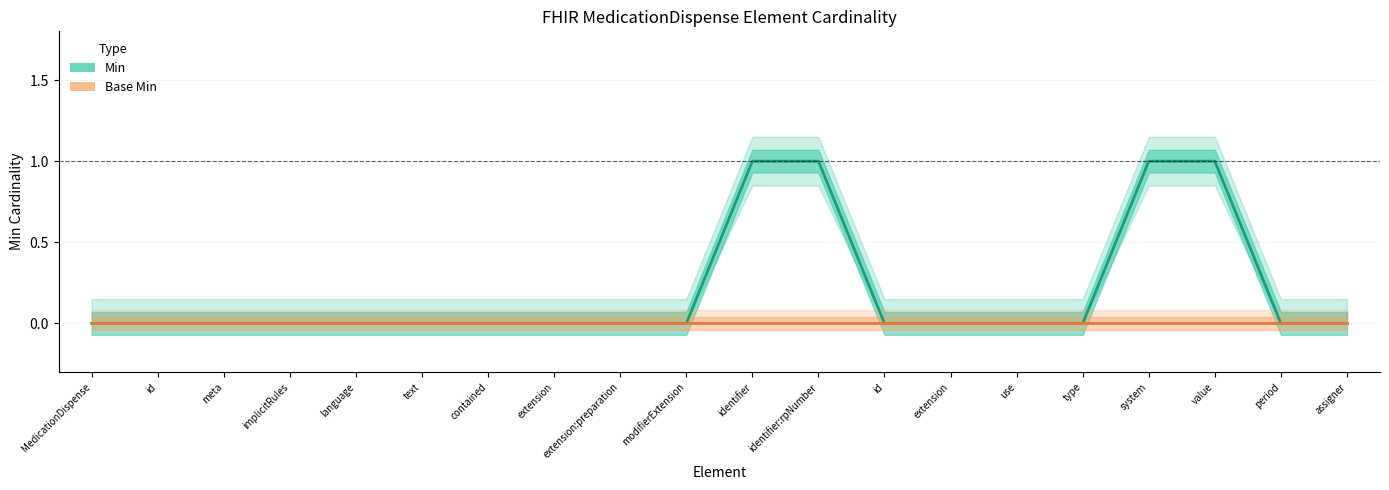

At which label does Min reach its minimum?

MedicationDispense